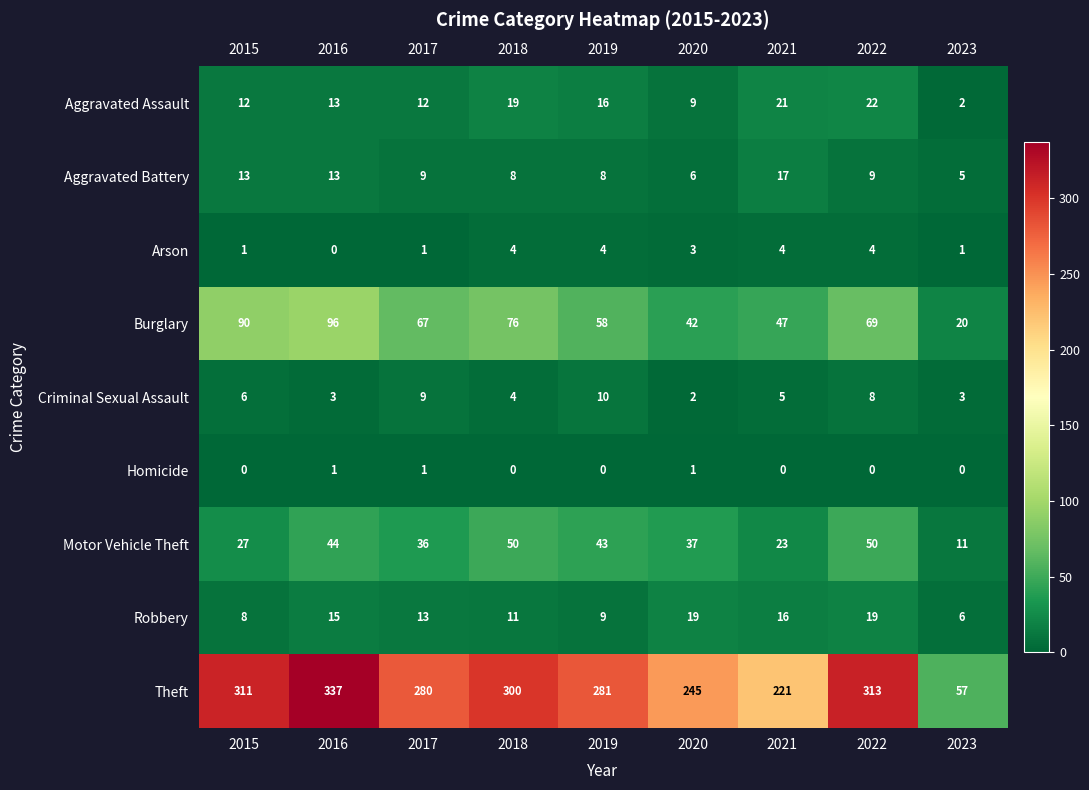

What is the average value of the Burglary series?

63